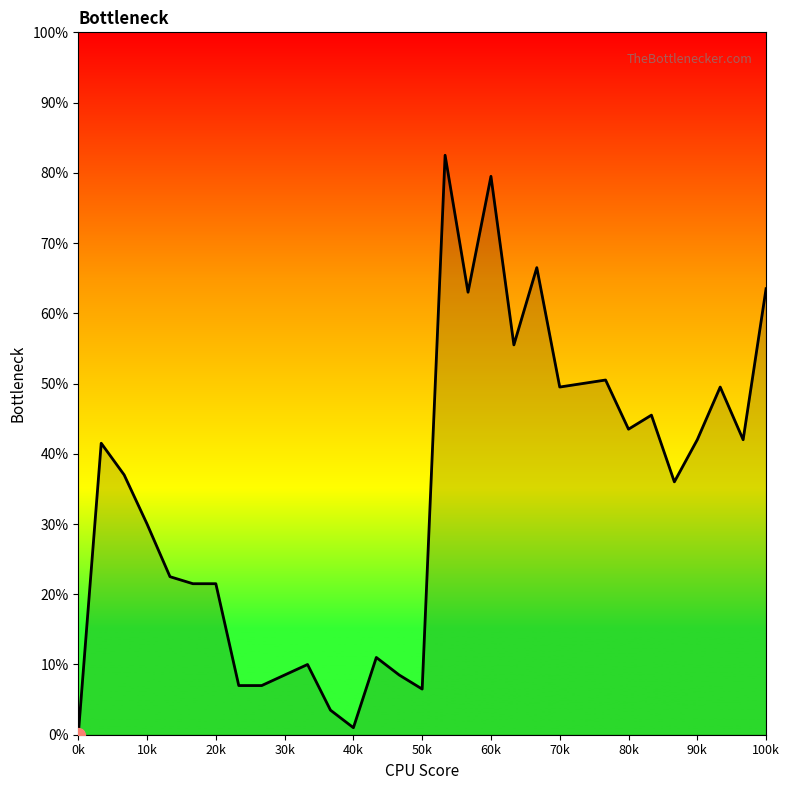

Reading left to right, extract all data points from this chart.

0.0	0.4	0.4	0.3	0.2	0.2	0.2	0.1	0.1	0.1	0.1	0.0	0.0	0.1	0.1	0.1	0.8	0.6	0.8	0.6	0.7	0.5	0.5	0.5	0.4	0.5	0.4	0.4	0.5	0.4	0.6